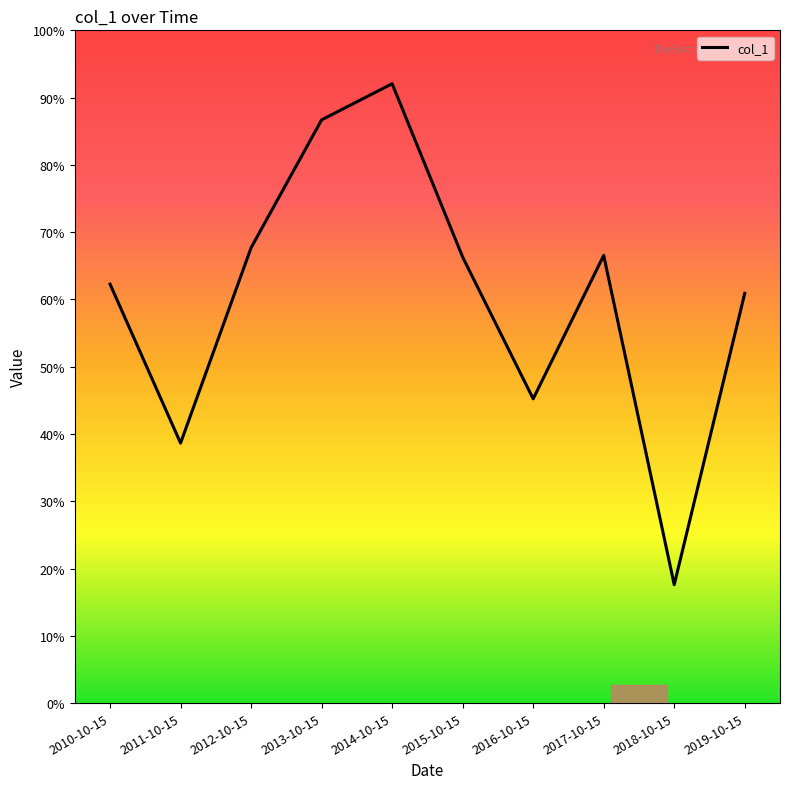

What is the change in value from 2010-10-15 to 2011-10-15?

-130.0